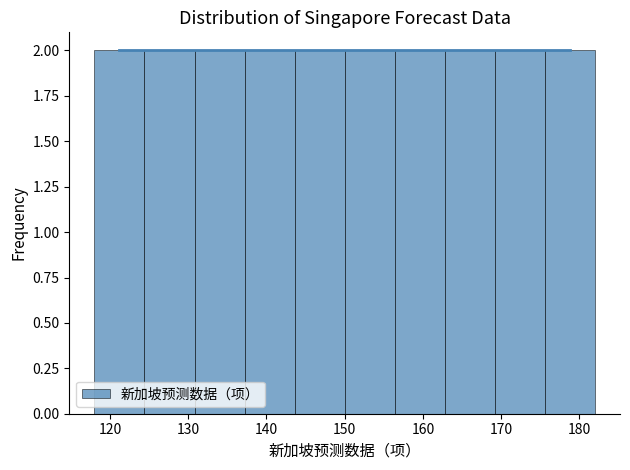

What is the height of the bar covering 137.2 to 143.6 on the x-axis? Neither the bar edges nor the heights are printed on the chart, so give them approximately, as read against the axes.

2